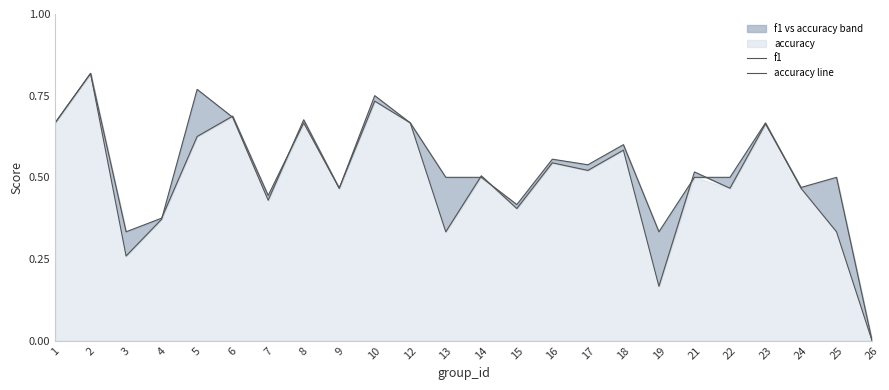

How many data points does each series have?

24